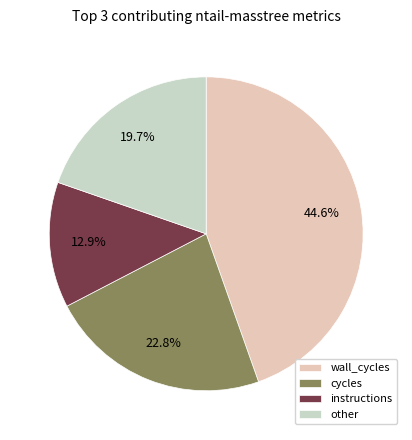

Which category has the smallest portion of the pie?

instructions